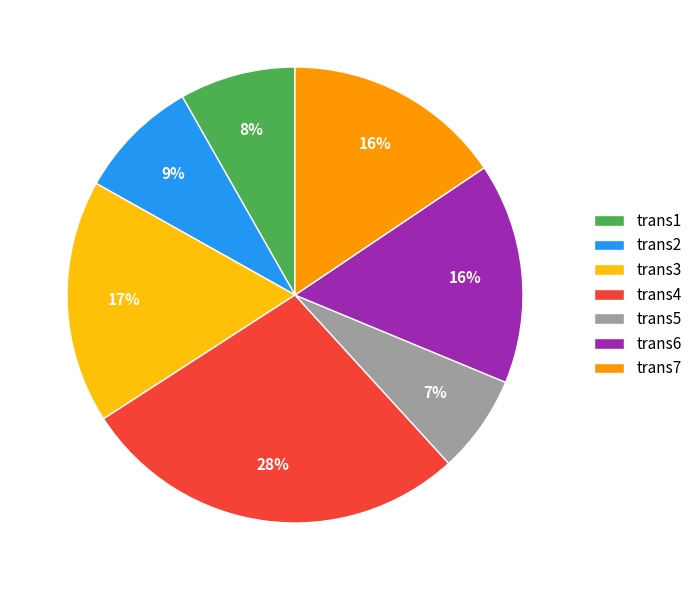

To the nearest percent, what portion does trans4 represent?

28%